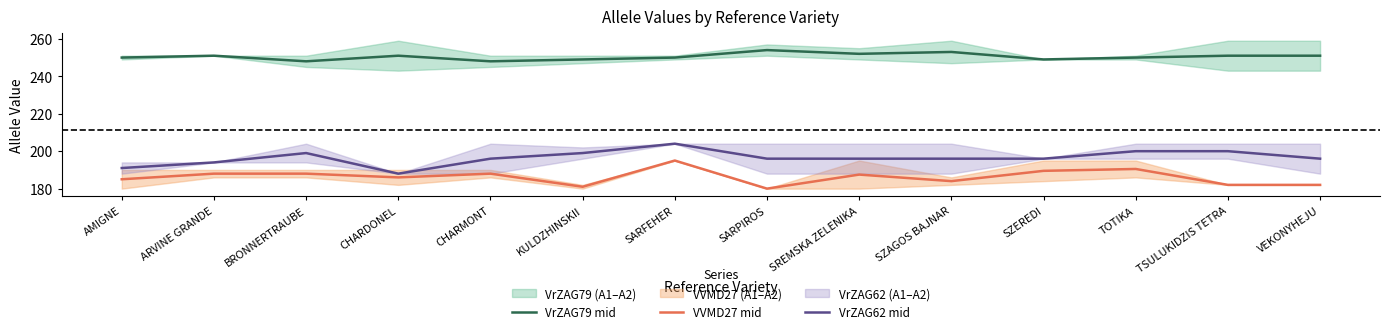

True or false: VVMD27 mid has a value of 186.0 at CHARDONEL.

True